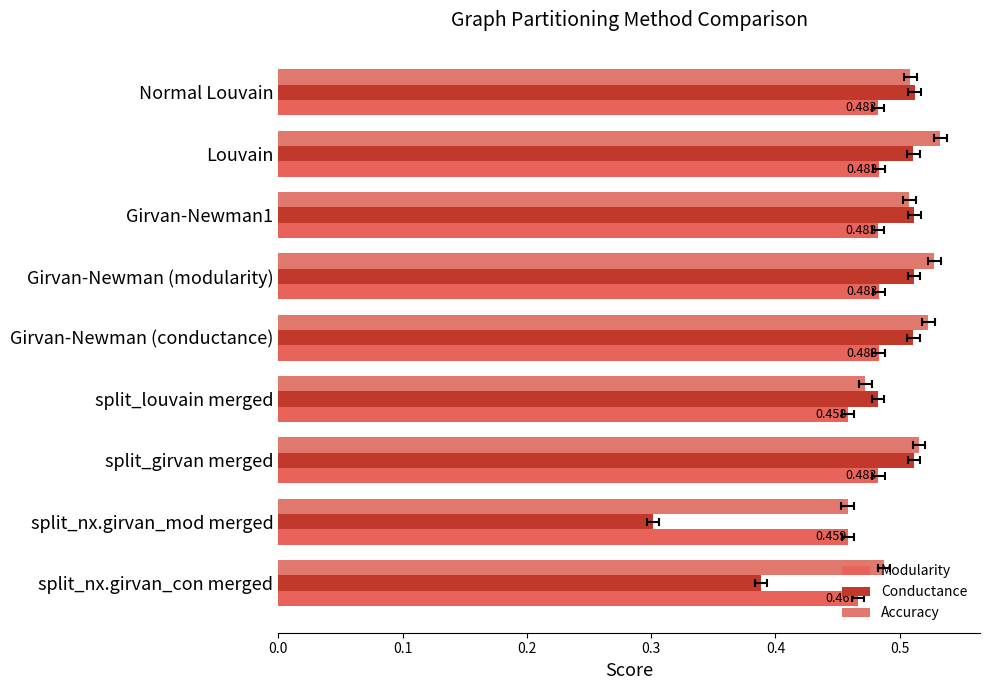

Which series has the widest spread of values?

Conductance